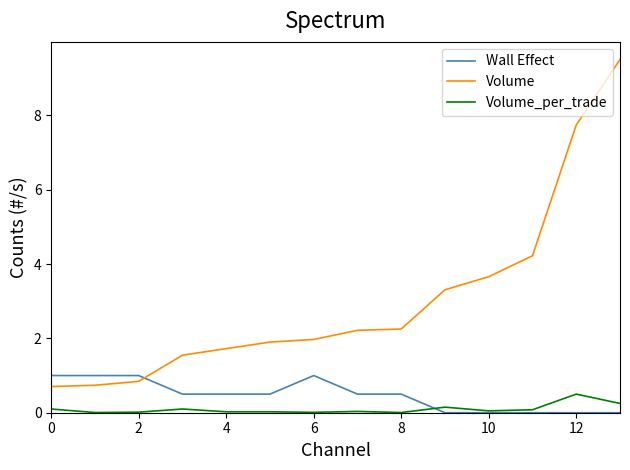

True or false: Volume_per_trade and Volume cross at least once.

False